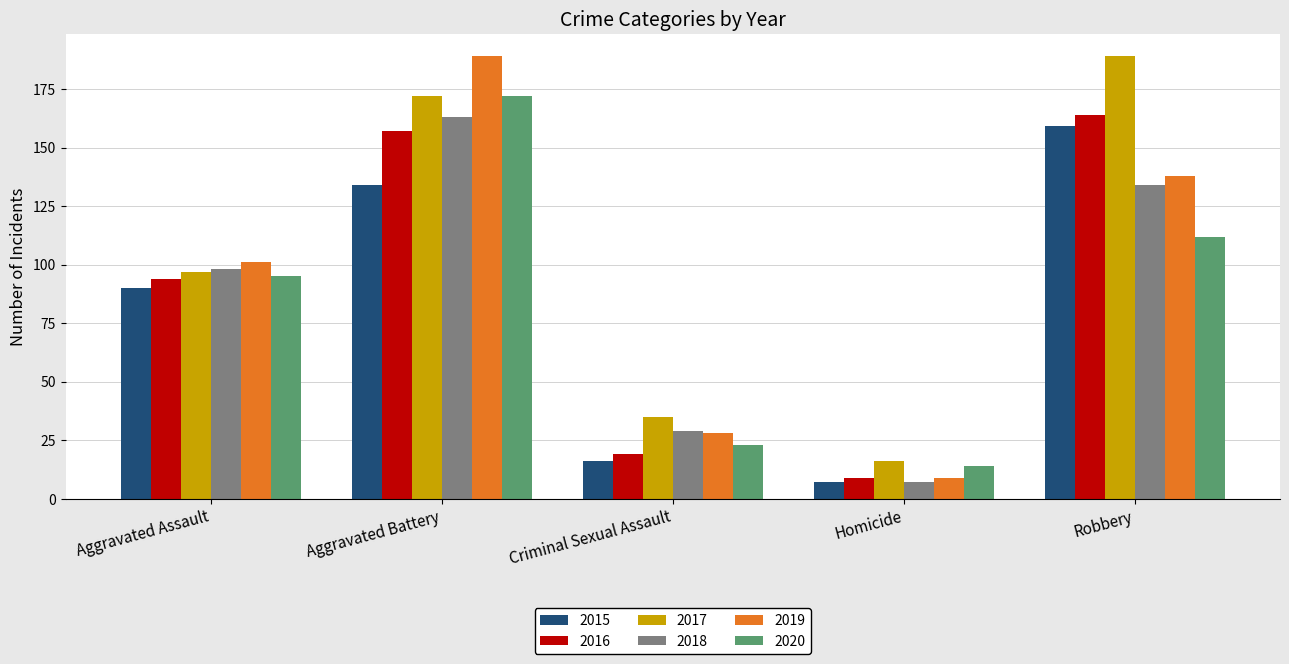

The value of 2020 at Aggravated Battery is 172. True or false?

True